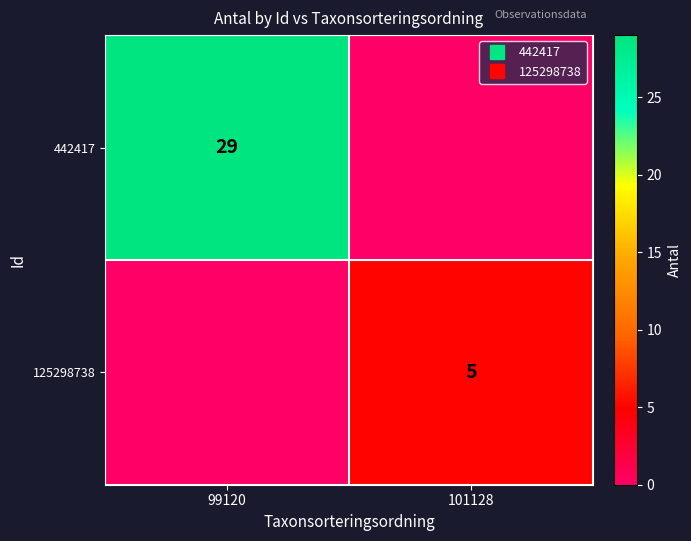

Which series changed the most between 99120 and 101128?

442417